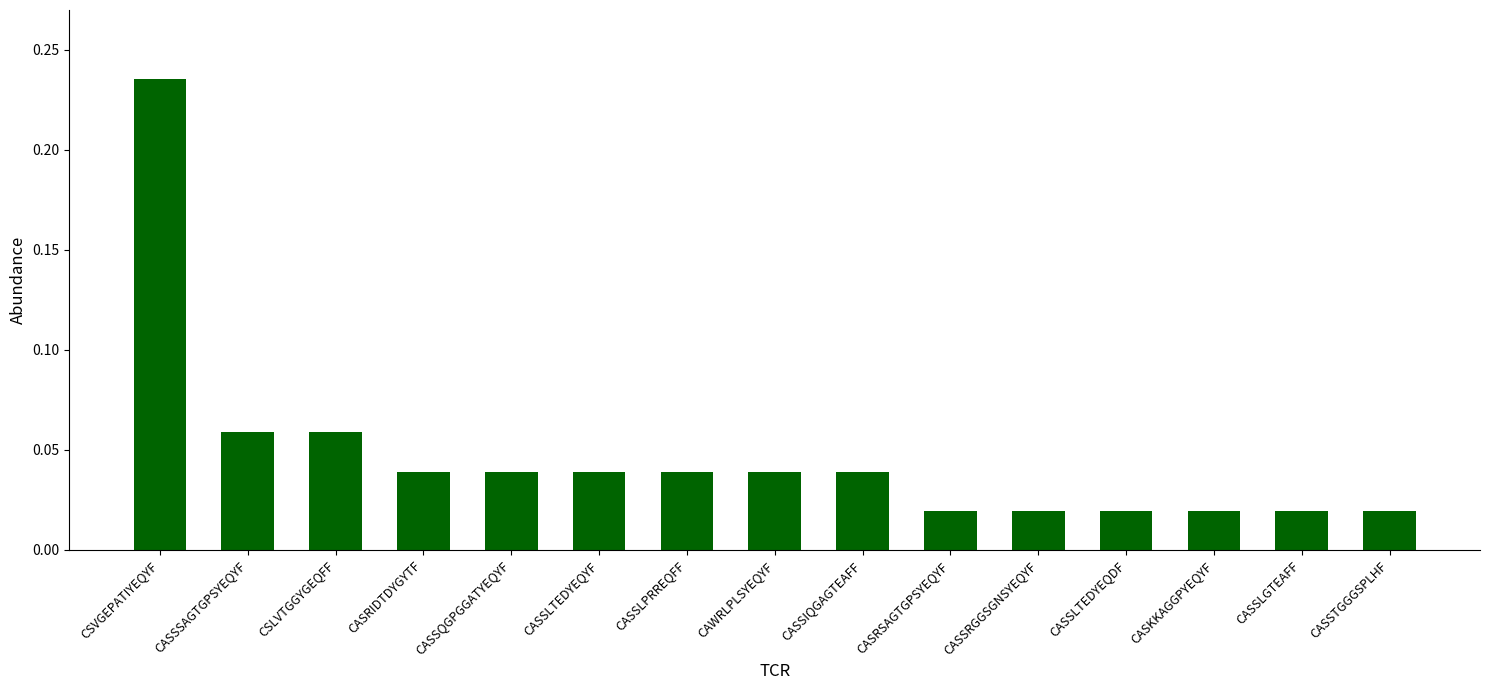

The value at CASRIDTDYGYTF is 0.1. True or false?

False